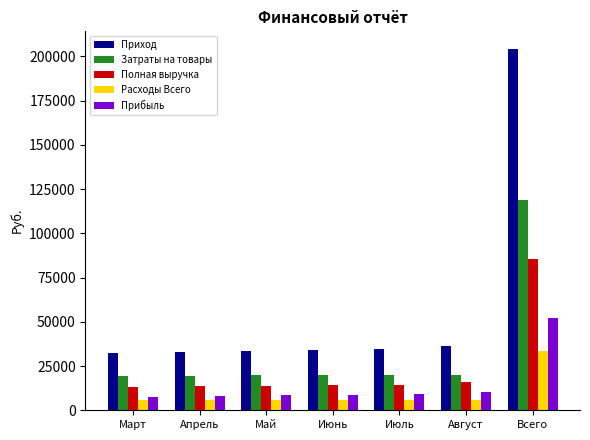

What is the difference between the Расходы Всего values at Март and Август?

40